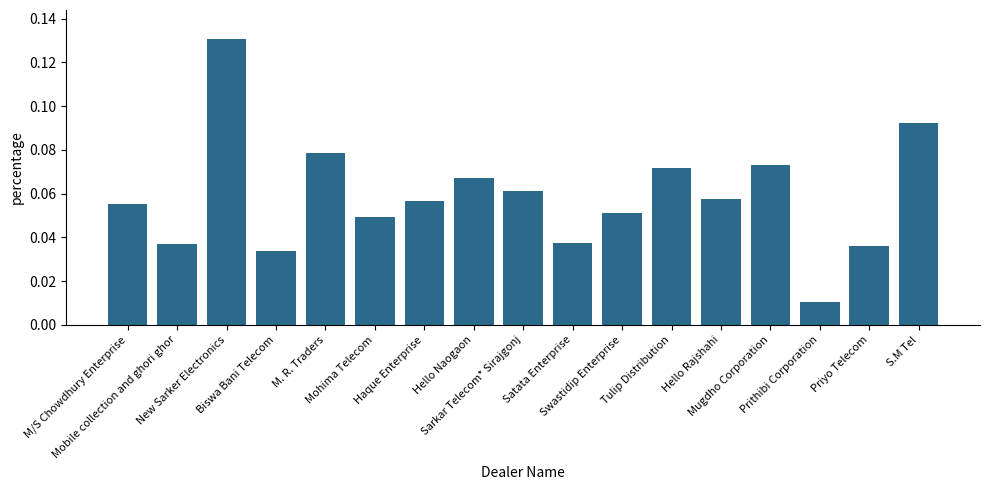

What is the sum of all values?

1.0